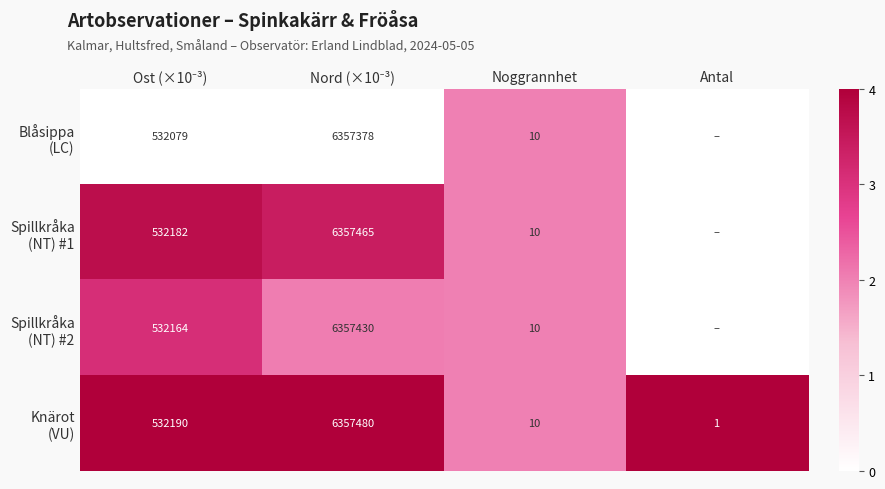

At Ost (×10⁻³), list the series in order from largest to smallest.

Knärot (VU), Spillkråka (NT) #1, Spillkråka (NT) #2, Blåsippa (LC)